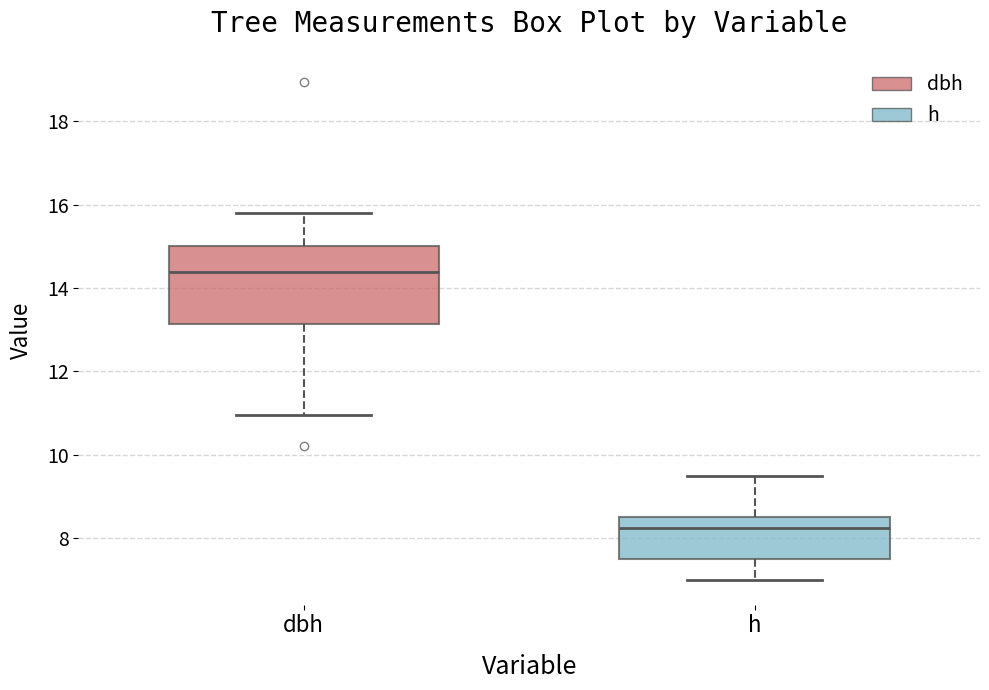

Where does the upper whisker of the box for dbh end on the y-axis? The values are not printed on the chart, so give them approximately, as read against the axis.

15.8